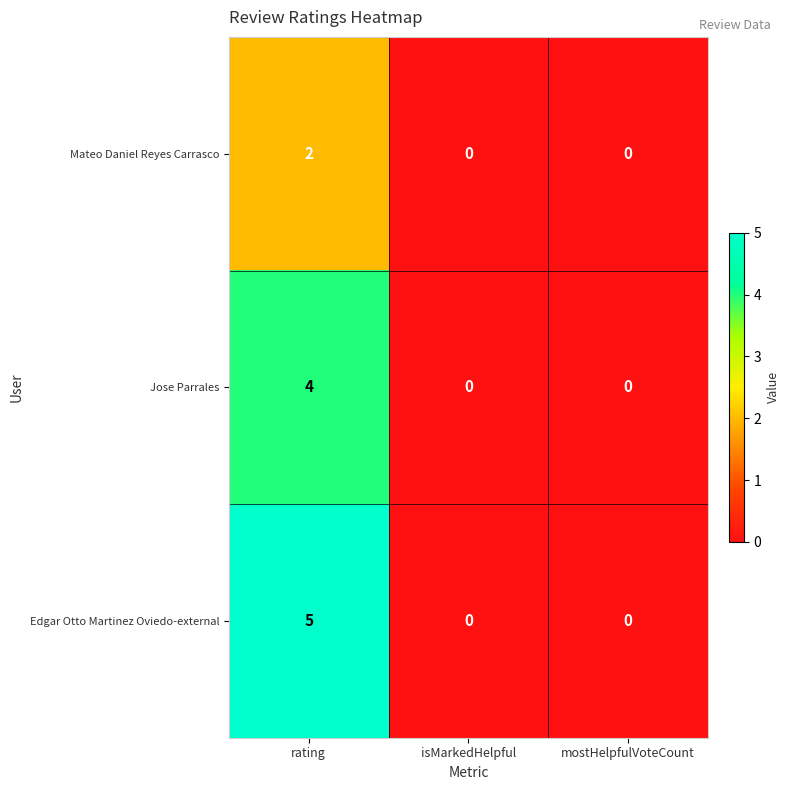

Reading right to left, what are all the values shown in this chart?

Mateo Daniel Reyes Carrasco: 0	0	2
Jose Parrales: 0	0	4
Edgar Otto Martinez Oviedo-external: 0	0	5